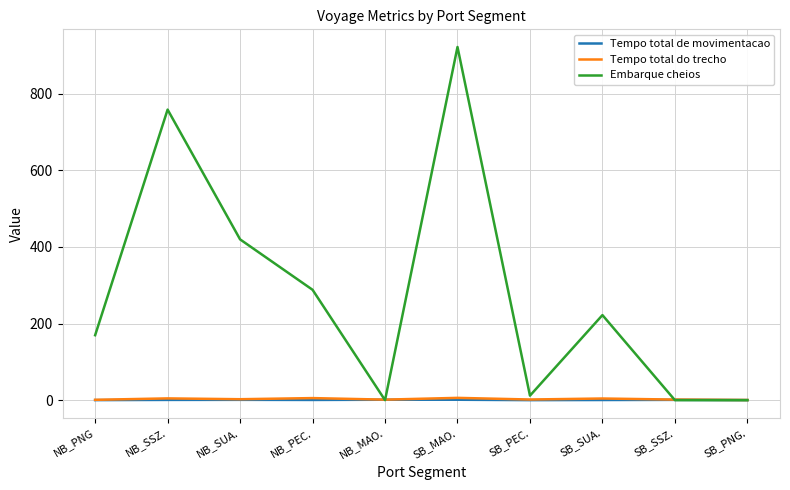

Which category has the highest value across all series?

SB_MAO.